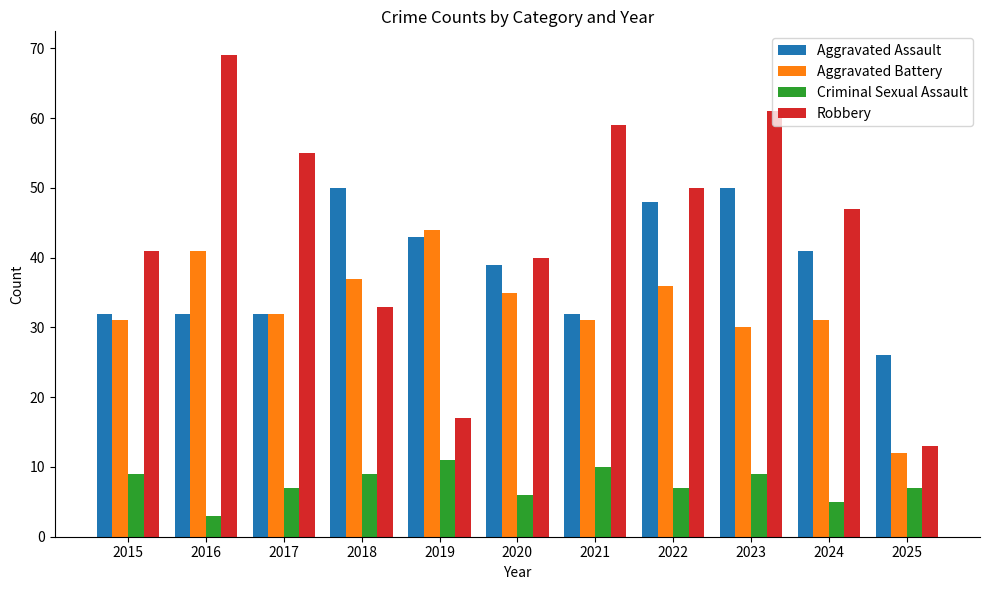

What value does the Criminal Sexual Assault series have at 2022?

7